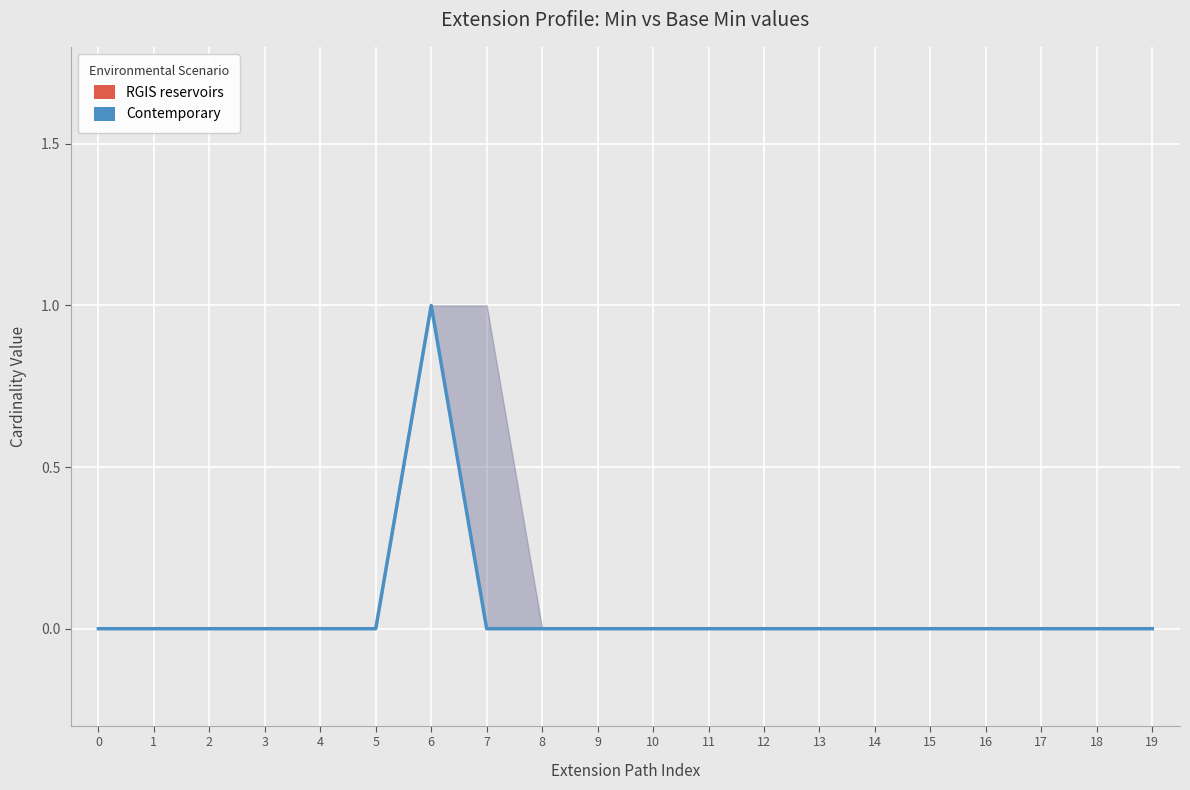

How many series are shown in this chart?

1